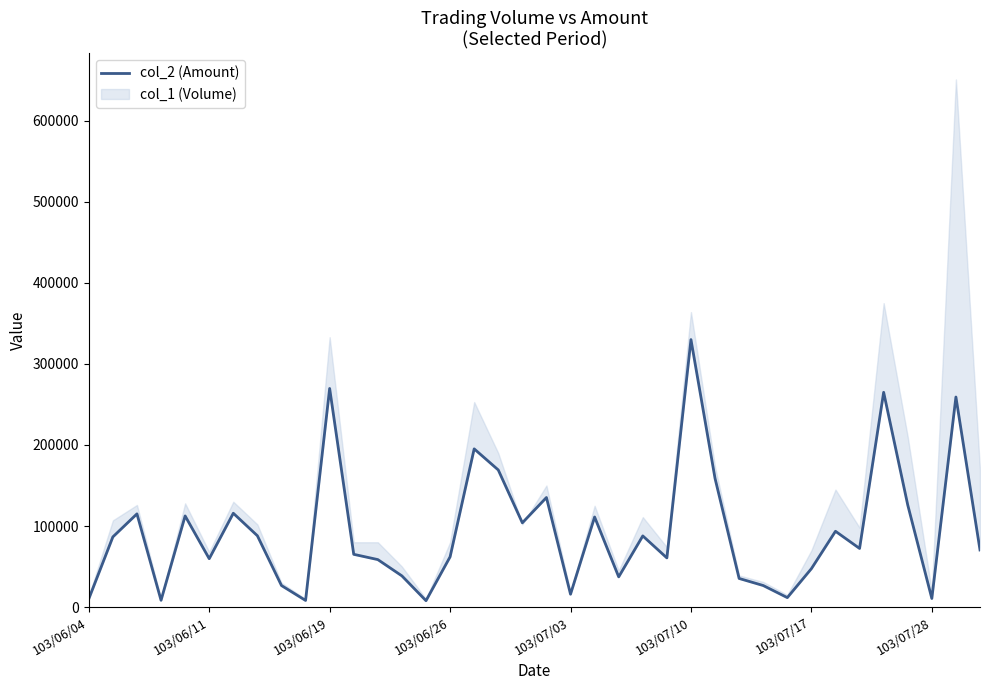

What is the approximate value at 23, to the nearest 50?

87800